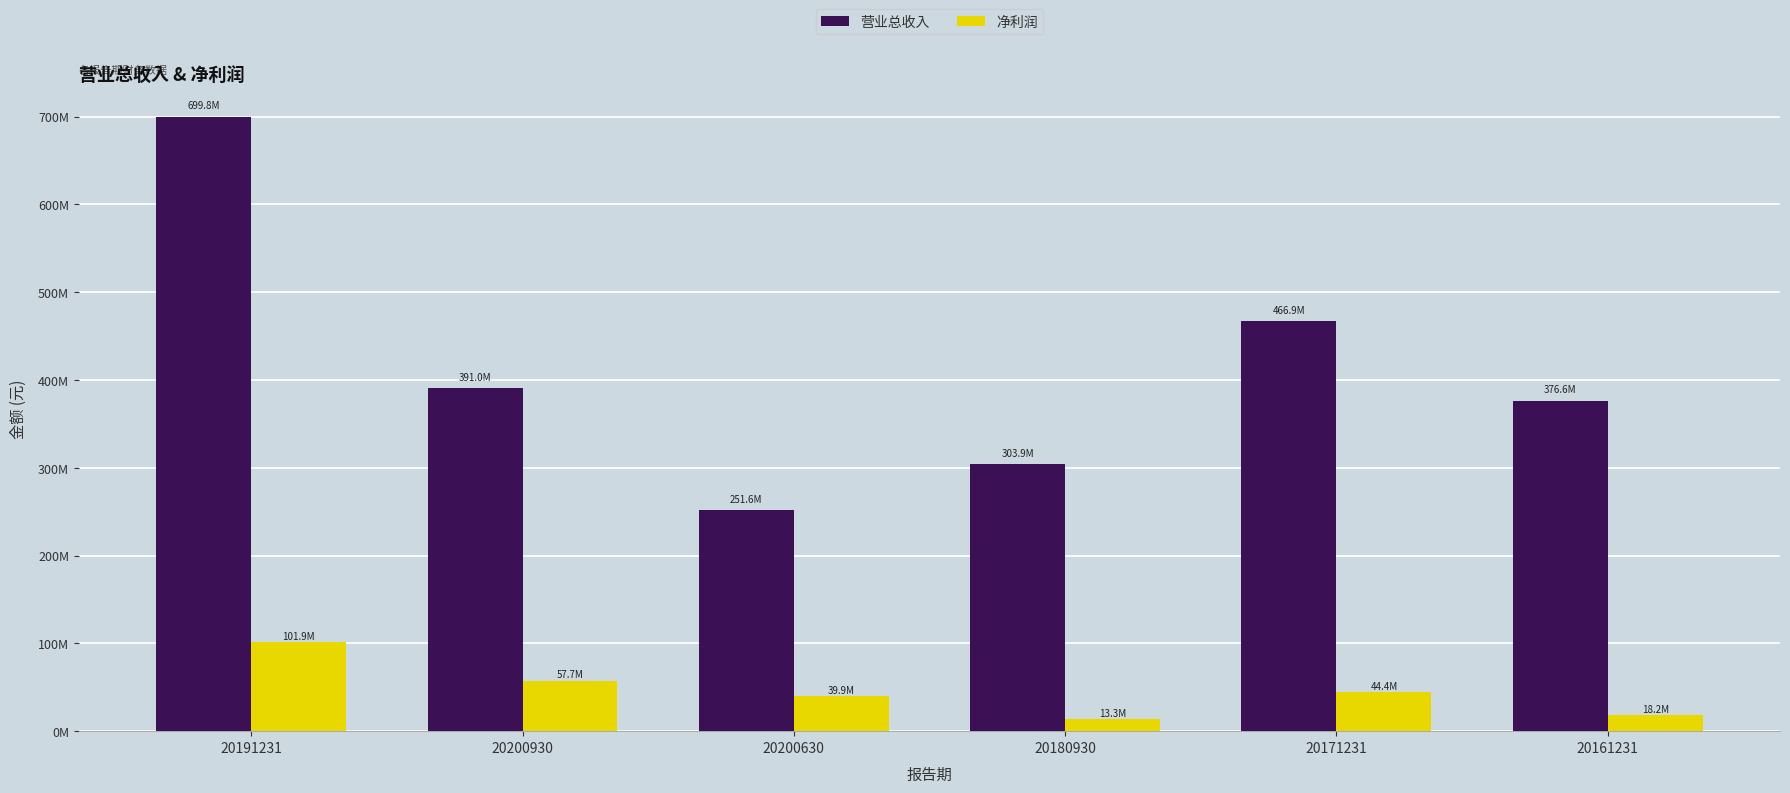

Does the chart contain any negative values?

No